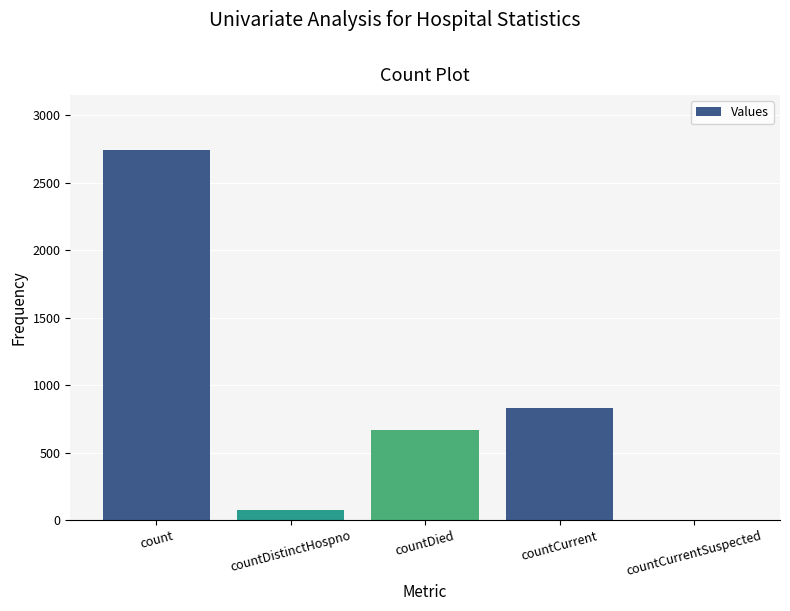

Which category has the highest value across all series?

count